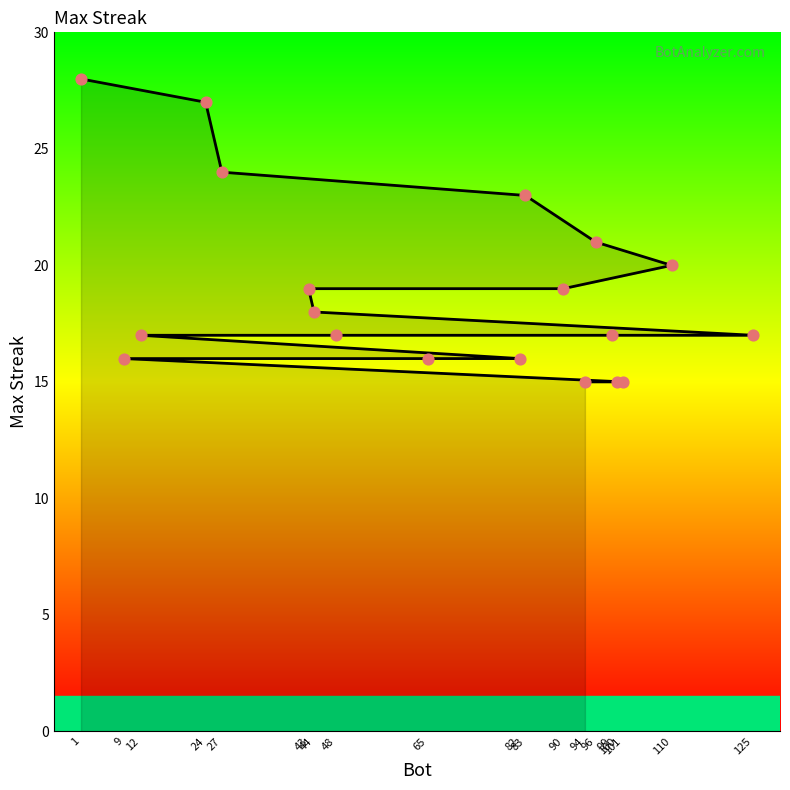

Which has a higher value, 48 or 110?

110